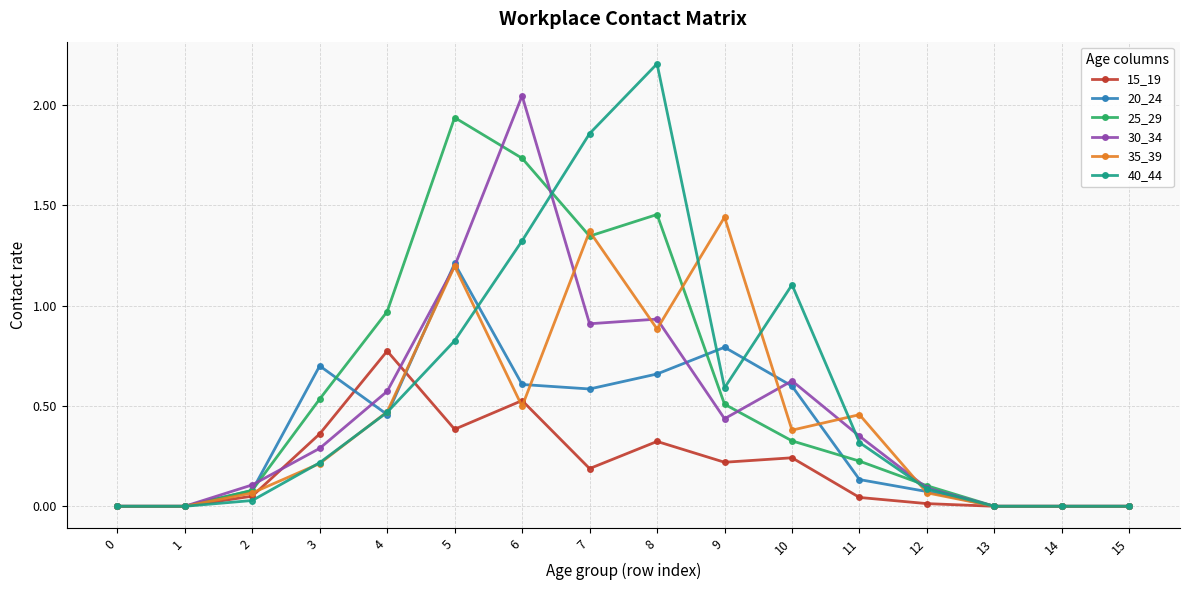

Which label corresponds to the largest value in the chart?

8